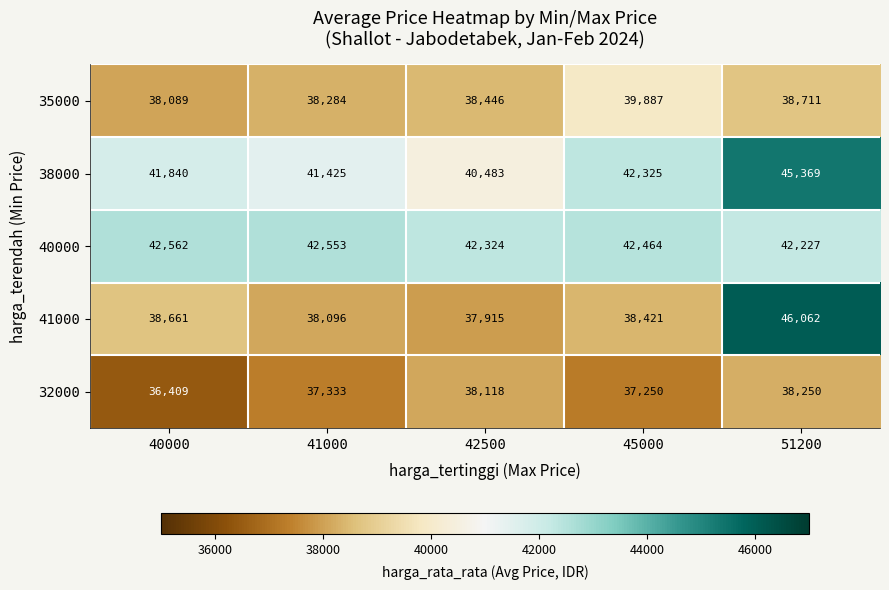

Which category has the lowest value across all series?

40000